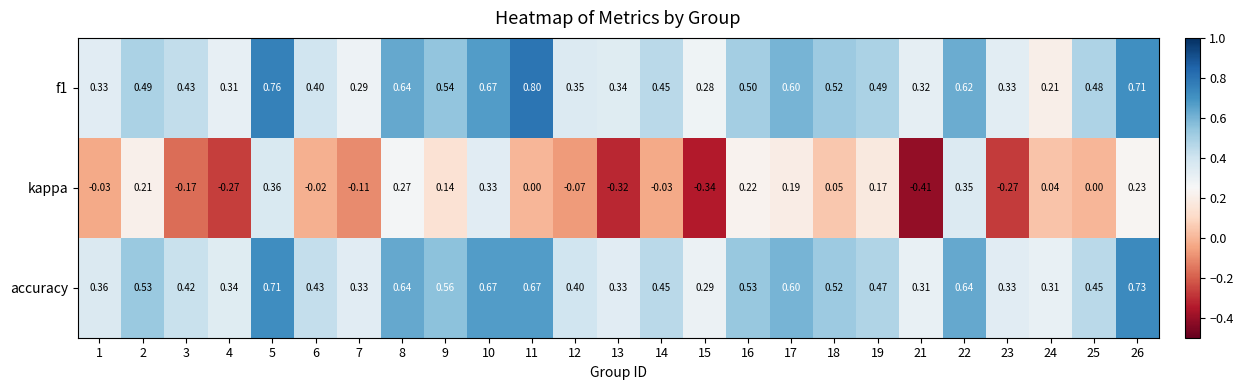

What is the maximum value shown in the chart?

0.8